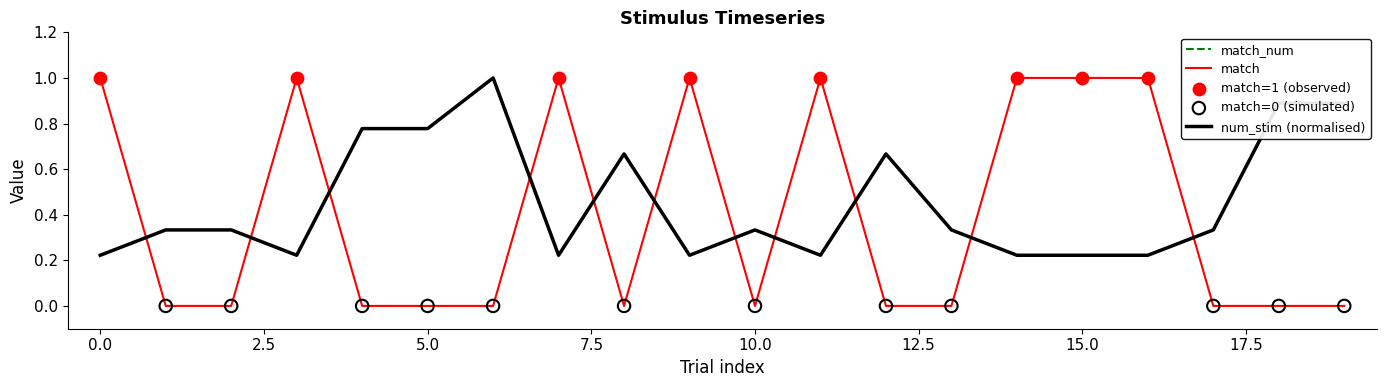

At how many categories does at least one series exceed 0?

20